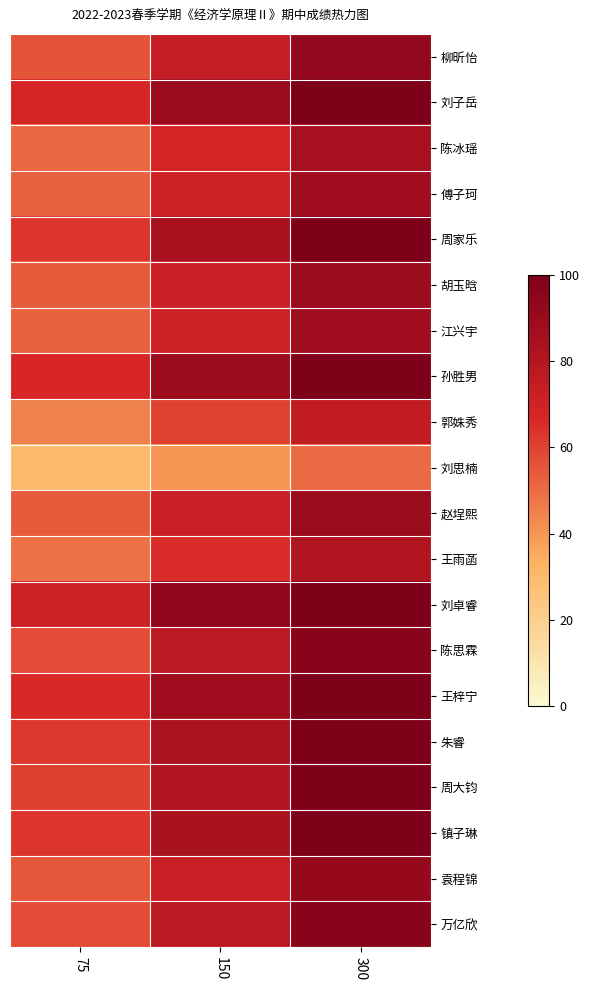

At which category is the sum across all series the highest?

300